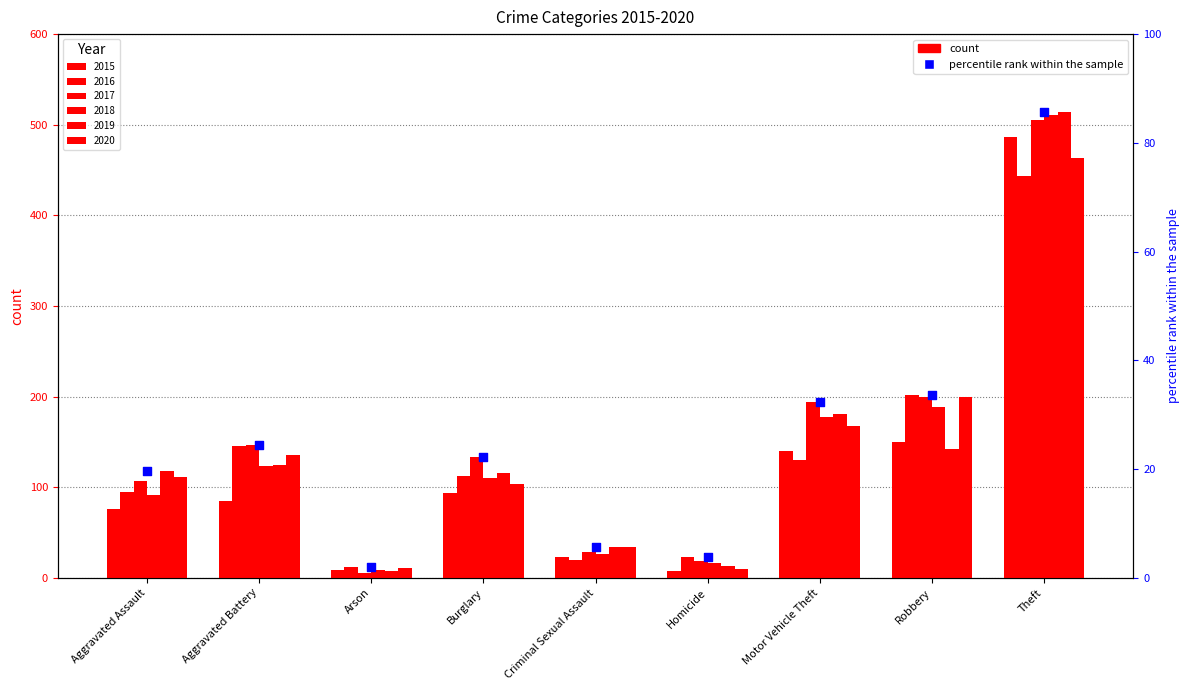

Which series has the largest total across all categories?

2017